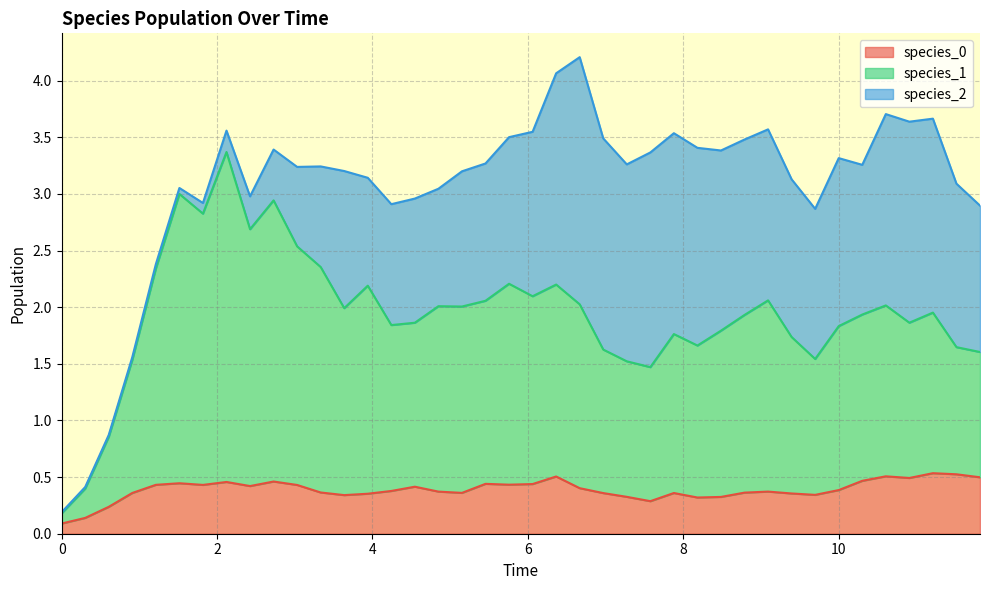

True or false: species_0 has a value of 0.1 at 0.

True